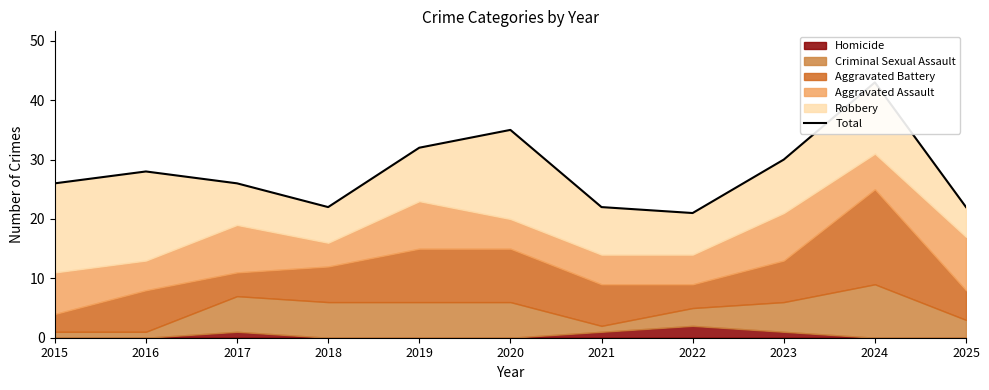

What is the sum of all values?

307